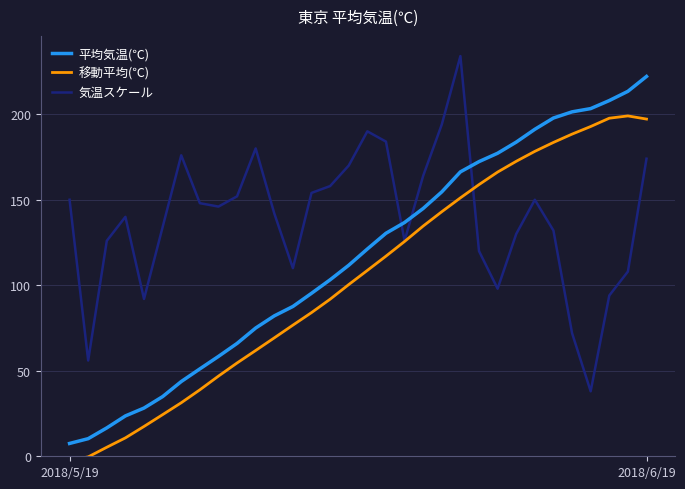

Rank the series by their average value, from highest to lowest.

気温スケール, 平均気温(℃), 移動平均(℃)